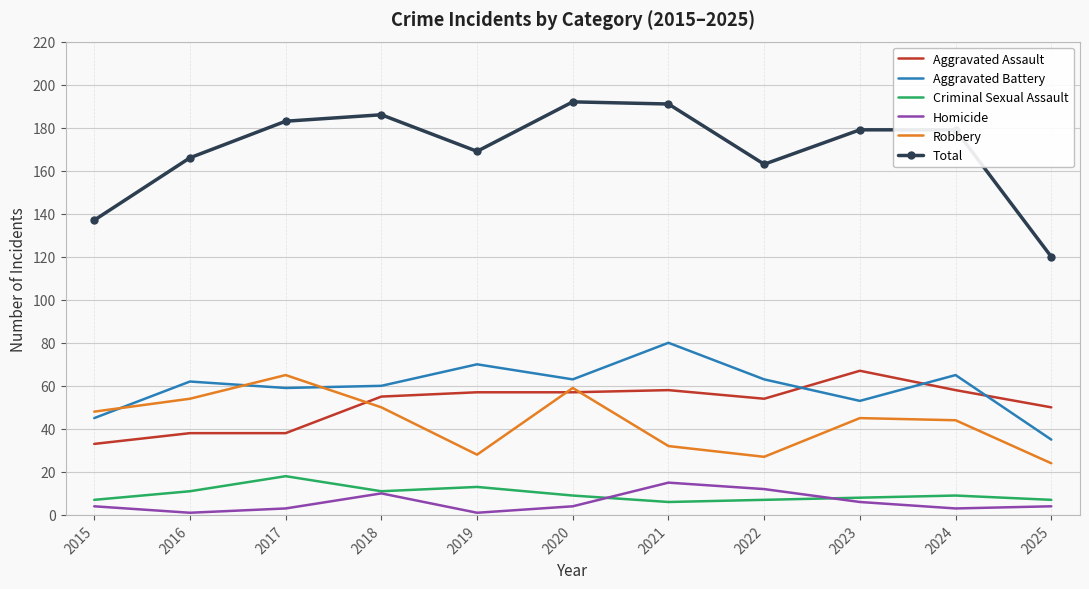

Is the value of Total at 2023 greater than the value of Homicide at 2015?

Yes